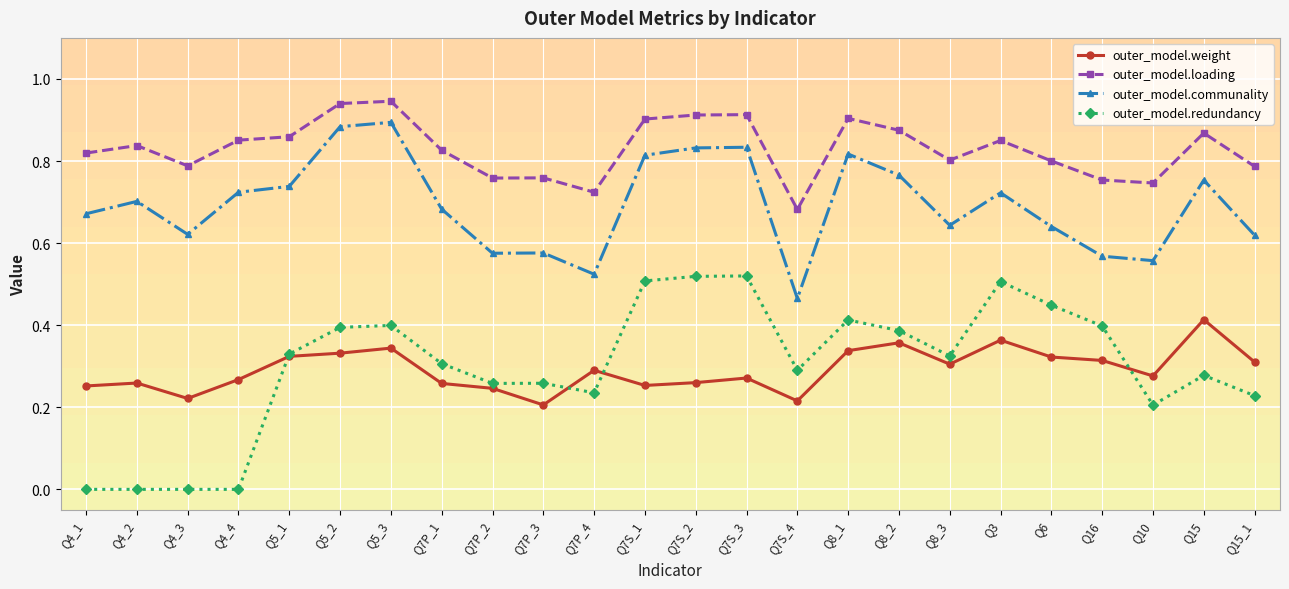

True or false: outer_model.loading and outer_model.redundancy cross at least once.

False